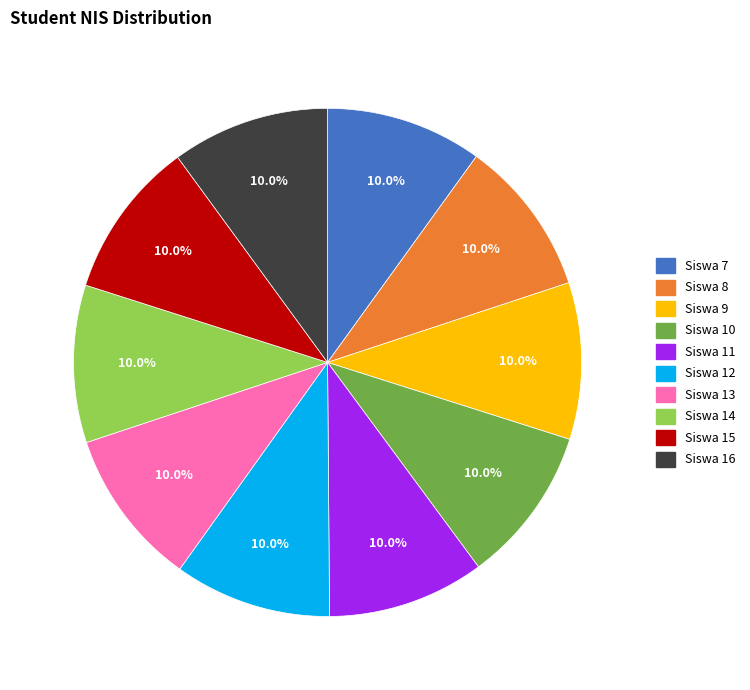

What portion of the pie excludes Siswa 9?

90.0%